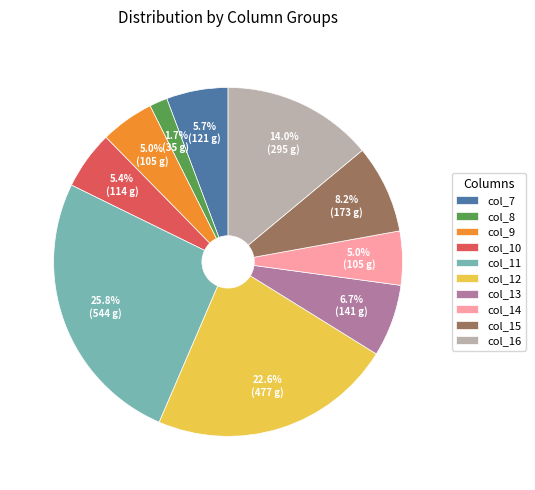

Is col_16 the majority of the pie?

No